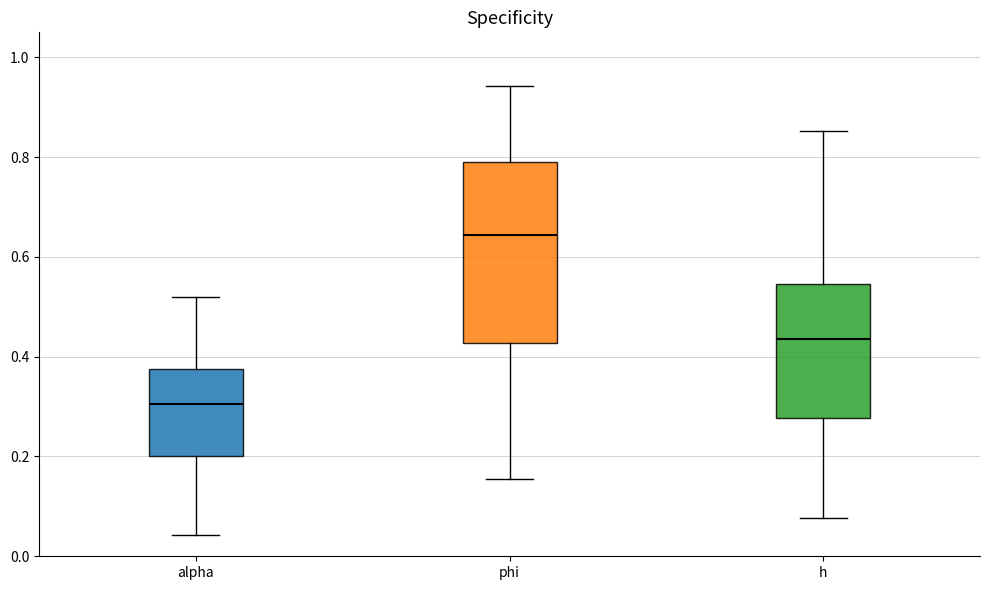

Reading left to right, read every box against the y-axis: the position of its median line, the range the box covers, and the ends of its whiskers. The values are not printed on the chart, so give them approximately, as read against the axis.

alpha: median 0.30, box 0.20 to 0.38, whiskers 0.04 to 0.52
phi: median 0.64, box 0.42 to 0.78, whiskers 0.16 to 0.94
h: median 0.44, box 0.28 to 0.54, whiskers 0.08 to 0.86